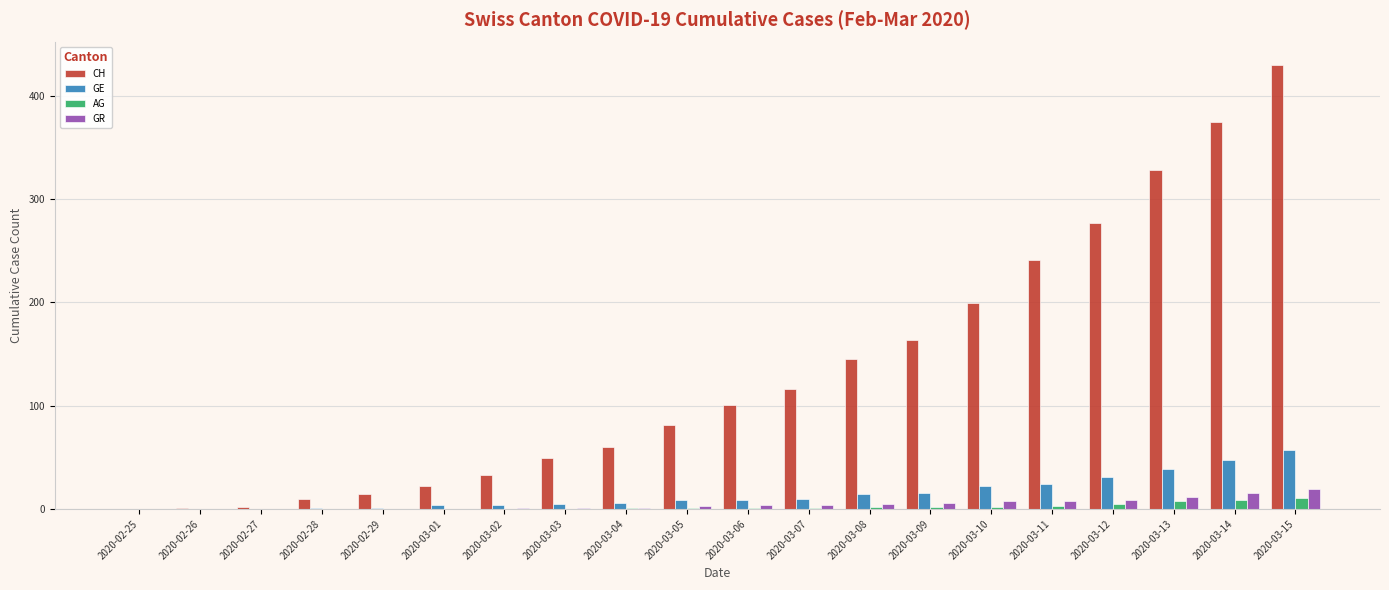

Which series has the largest total across all categories?

CH